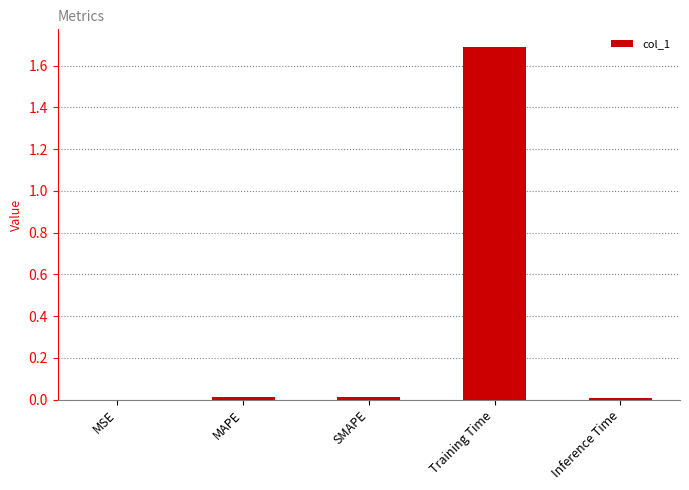

What is the sum of all values?

1.7